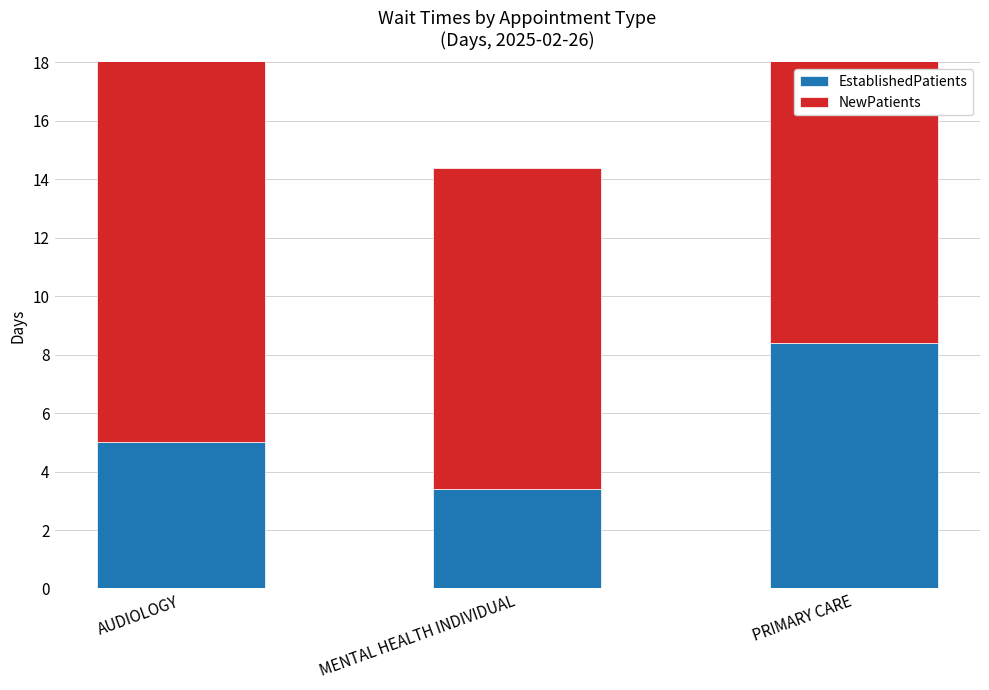

True or false: NewPatients has a value of 19.9 at PRIMARY CARE.

False